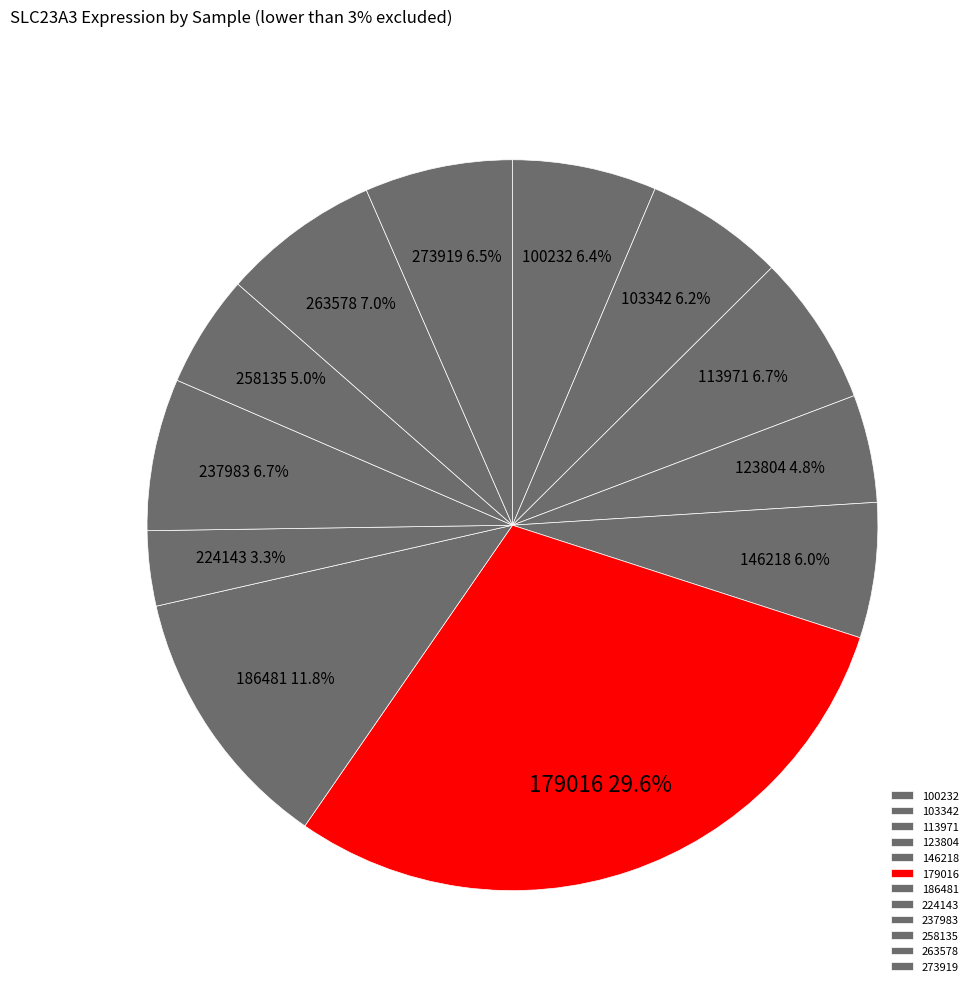

Does 146218 represent more than half of the total?

No